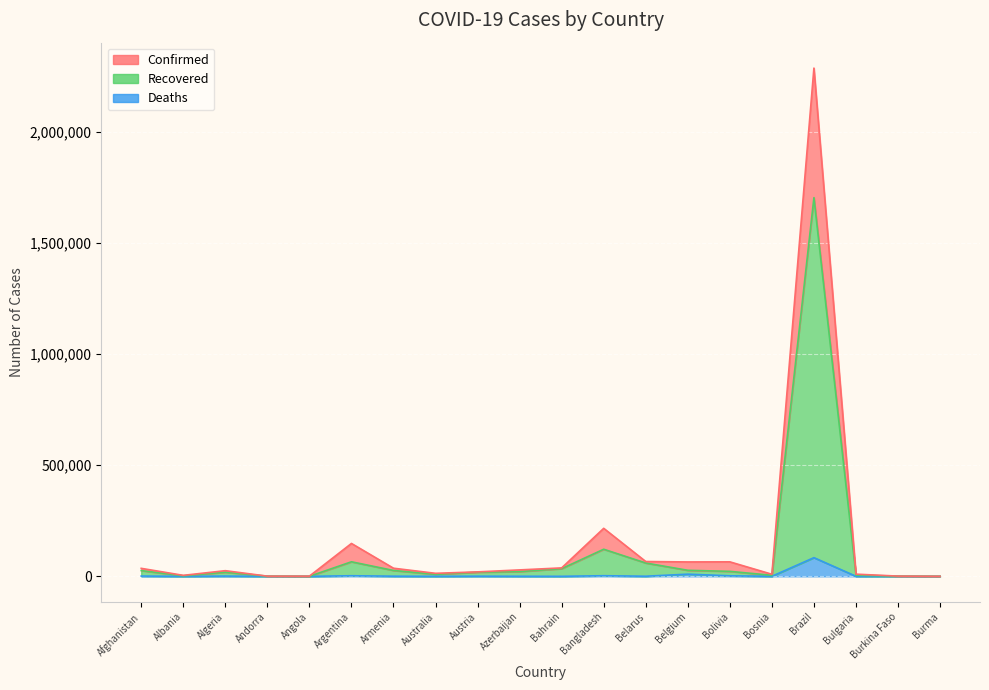

What is the sum of all Confirmed values?

3074081